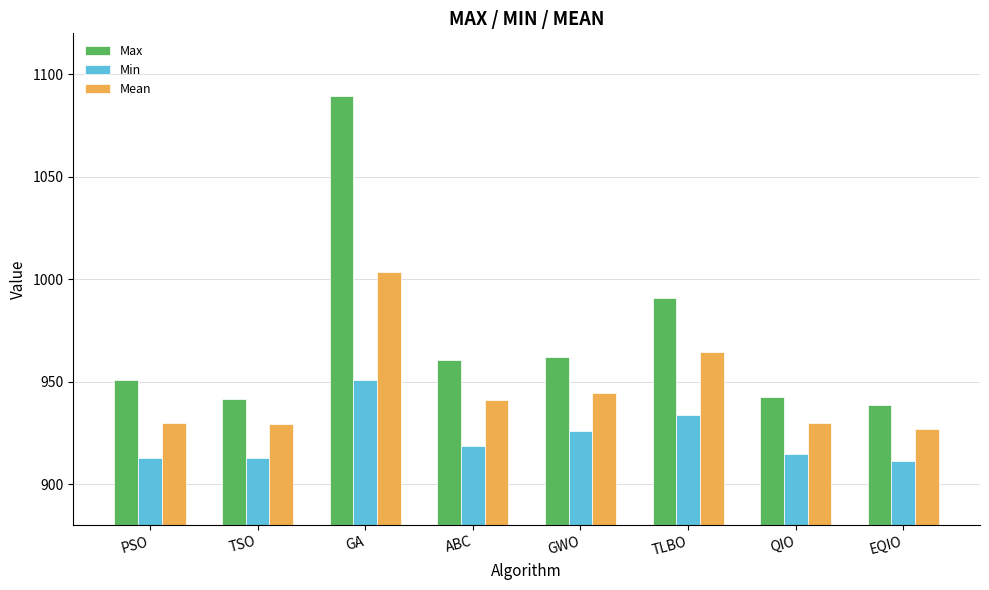

Is it true that Max equals 950.6 at PSO?

True